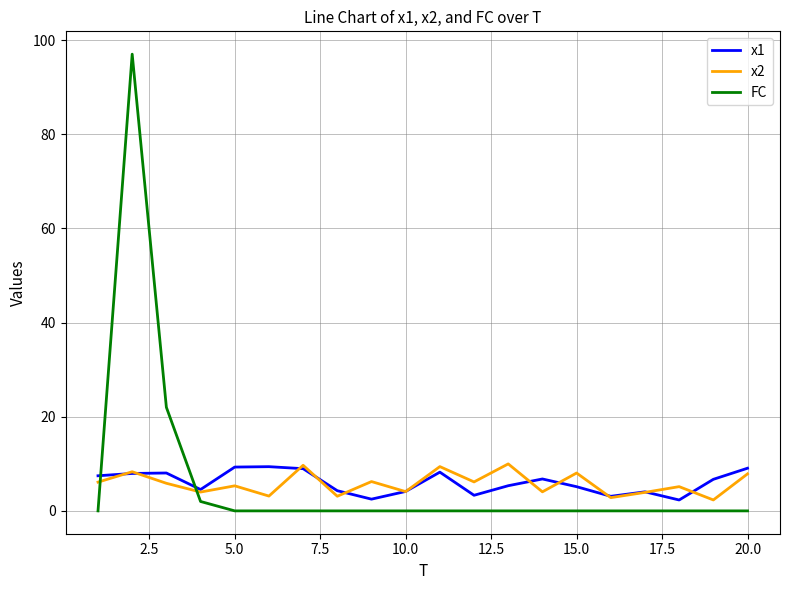

Which series has the widest spread of values?

FC